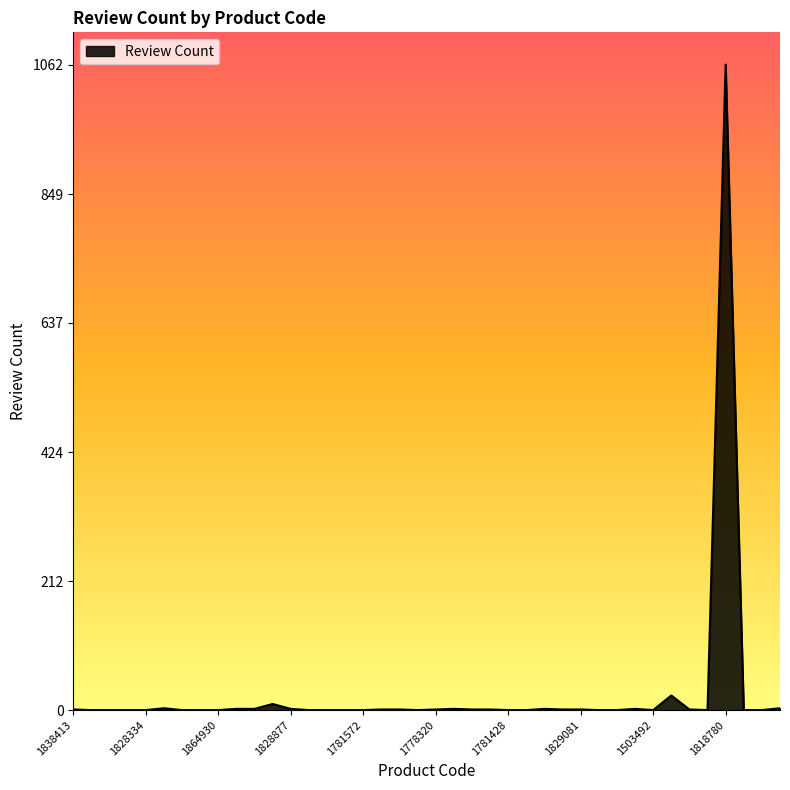

What is the maximum value shown in the chart?

1062